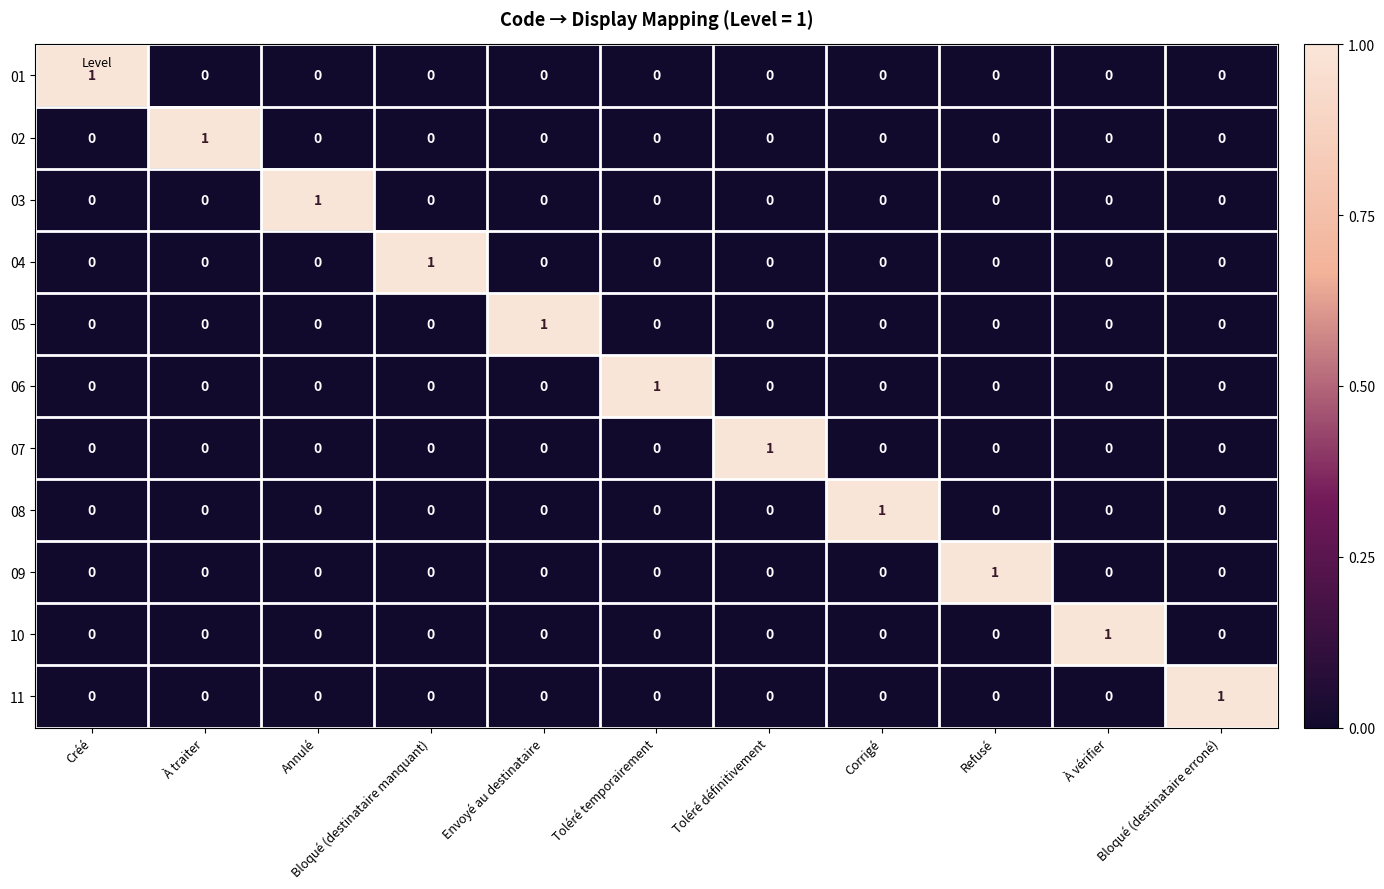

At which label does 04 reach its peak?

Bloqué (destinataire manquant)